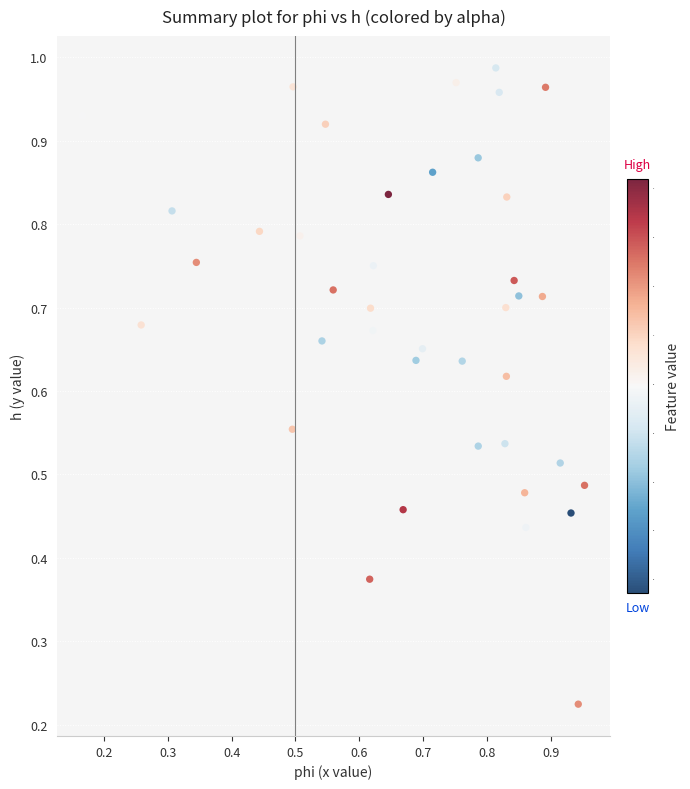

How many data points are displayed?

40